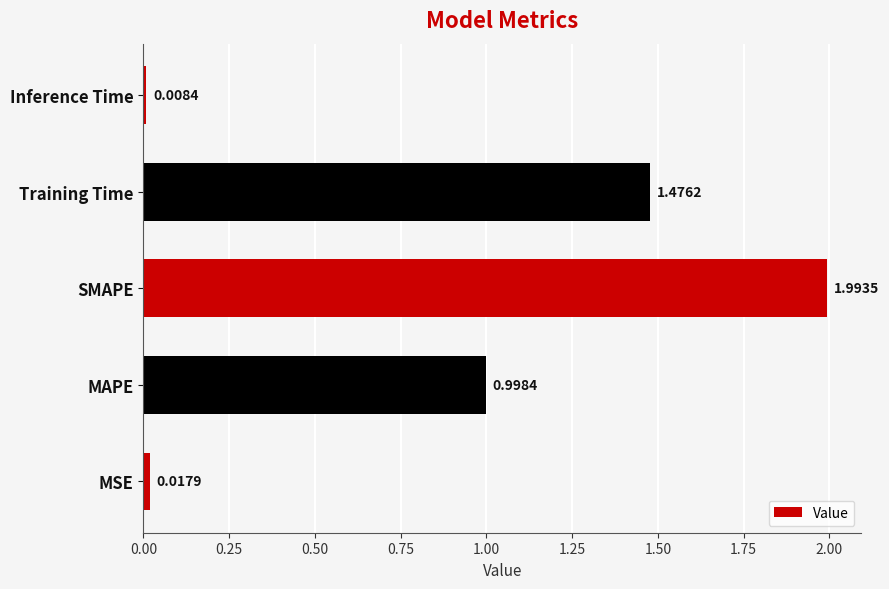

Rank the categories by value from lowest to highest.

Inference Time, MSE, MAPE, Training Time, SMAPE